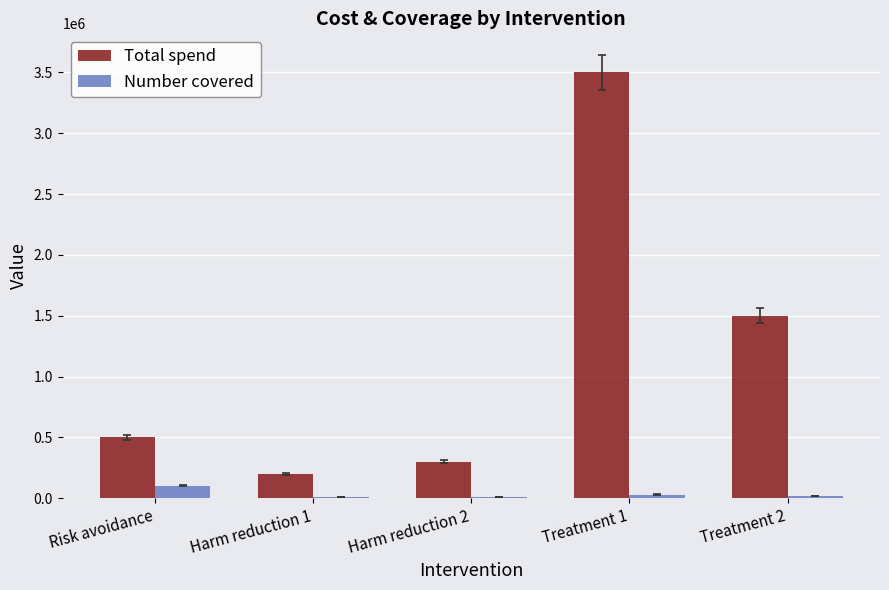

The value of Total spend at Treatment 1 is 1226344. True or false?

False